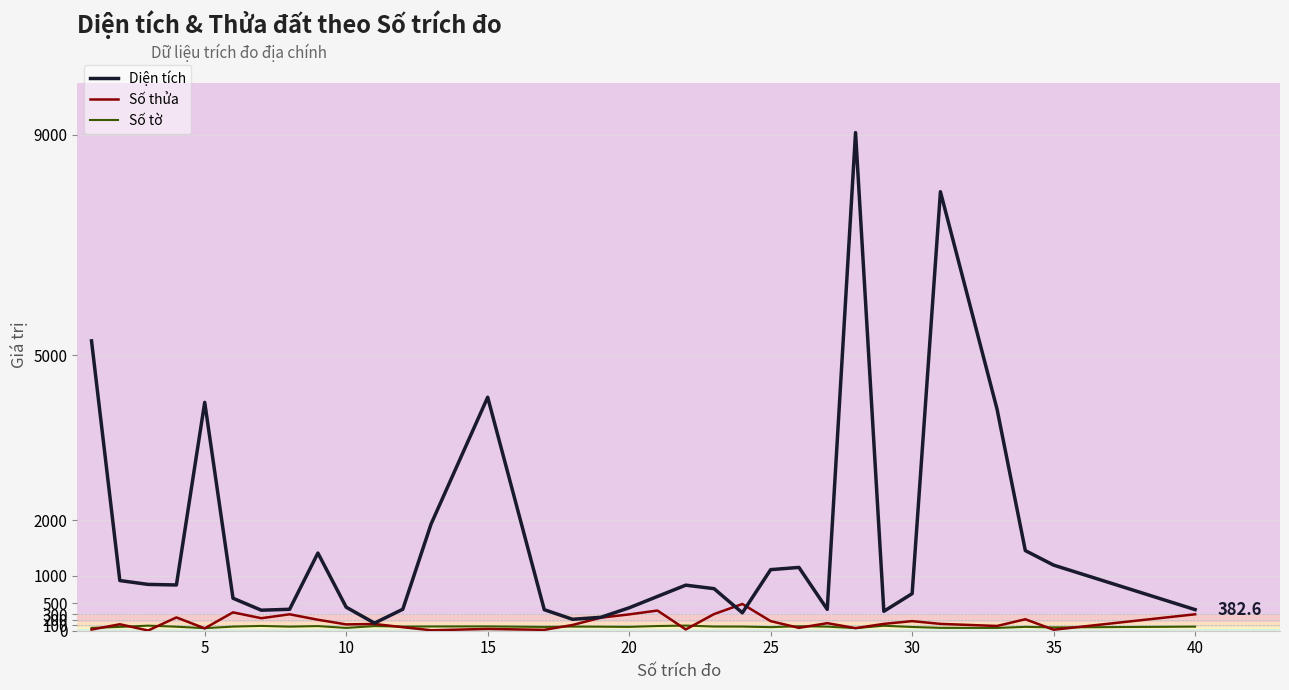

What is the greatest value displayed?

9034.9